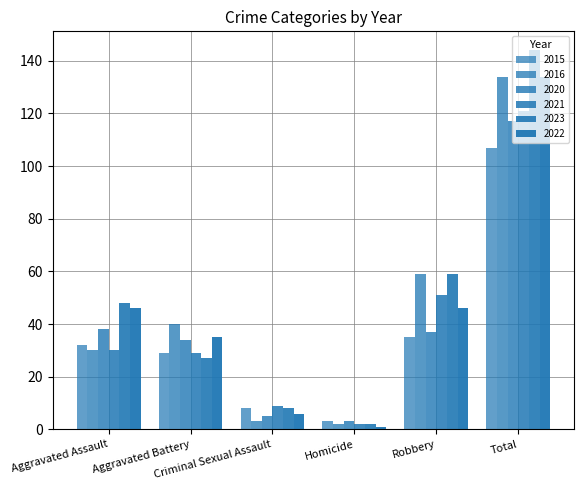

Does the chart contain stacked bars?

No